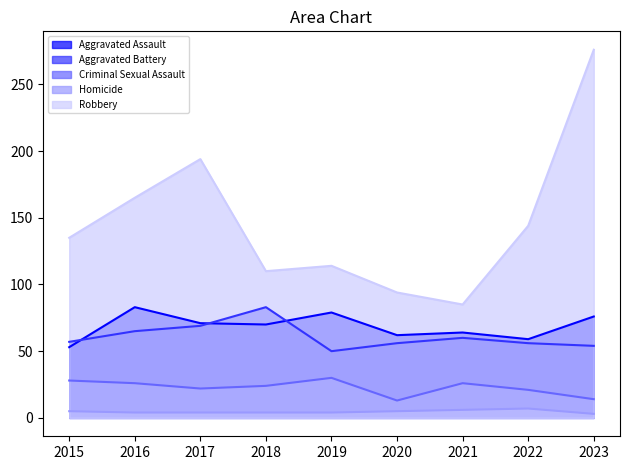

True or false: Aggravated Battery and Robbery intersect in this chart.

False